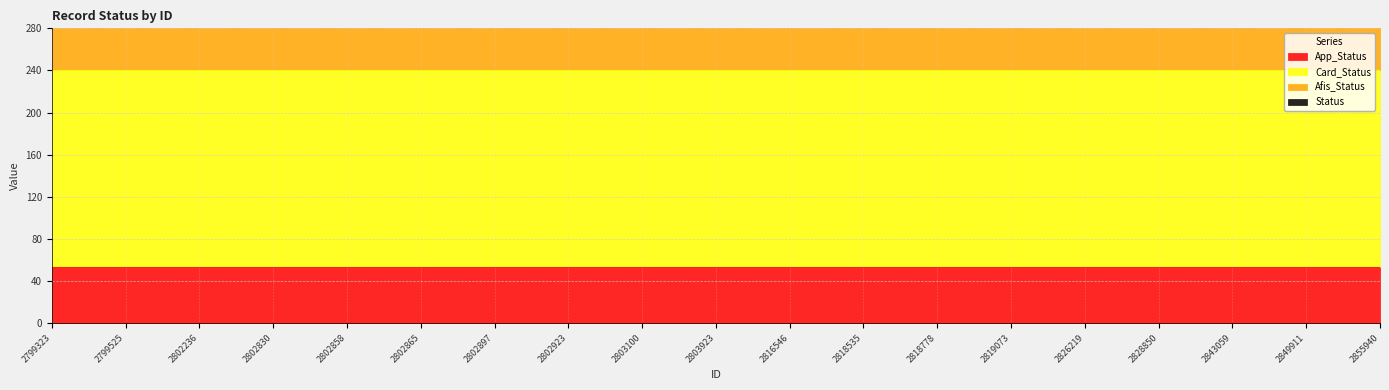

Between 2819073 and 2828850, which series saw the biggest shift?

App_Status